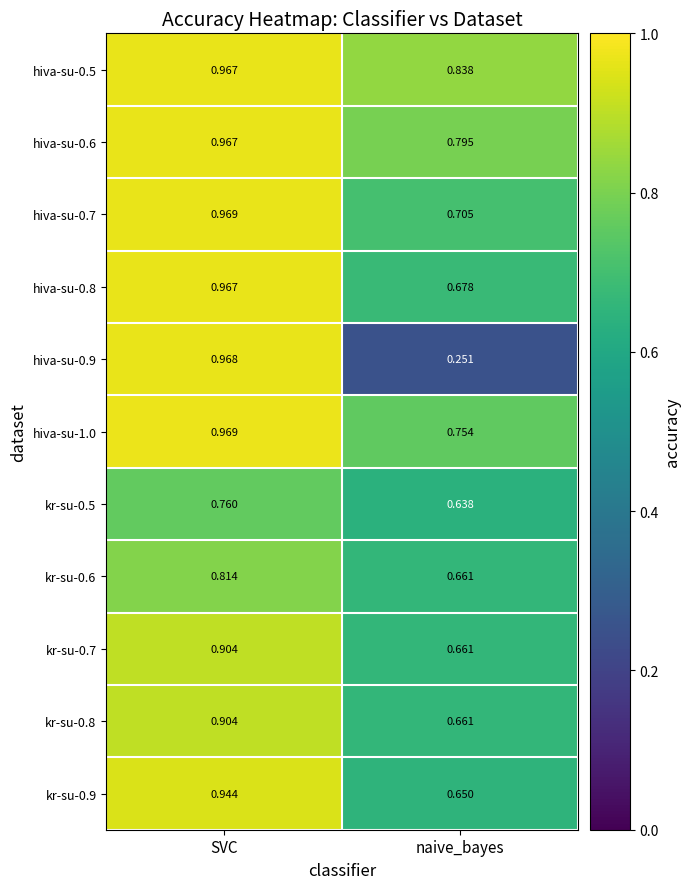

Is the value of hiva-su-0.9 at SVC greater than the value of hiva-su-1.0 at SVC?

No